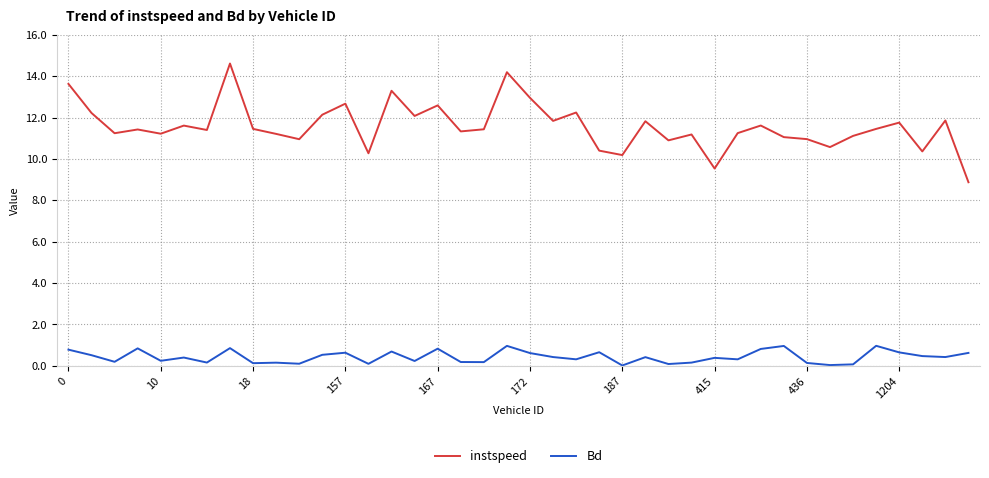

At how many categories does at least one series exceed 12?

11